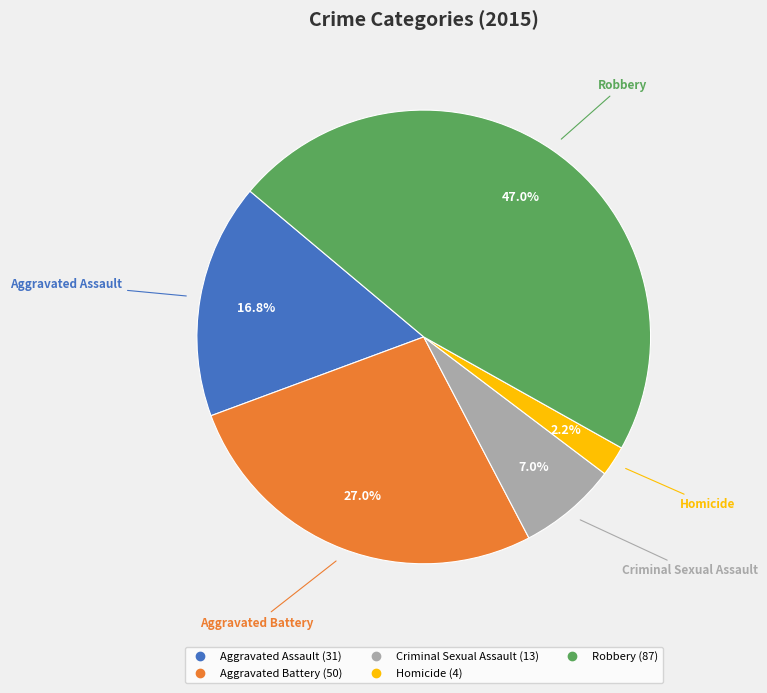

Combined, do Robbery and Aggravated Battery account for over 50%?

Yes